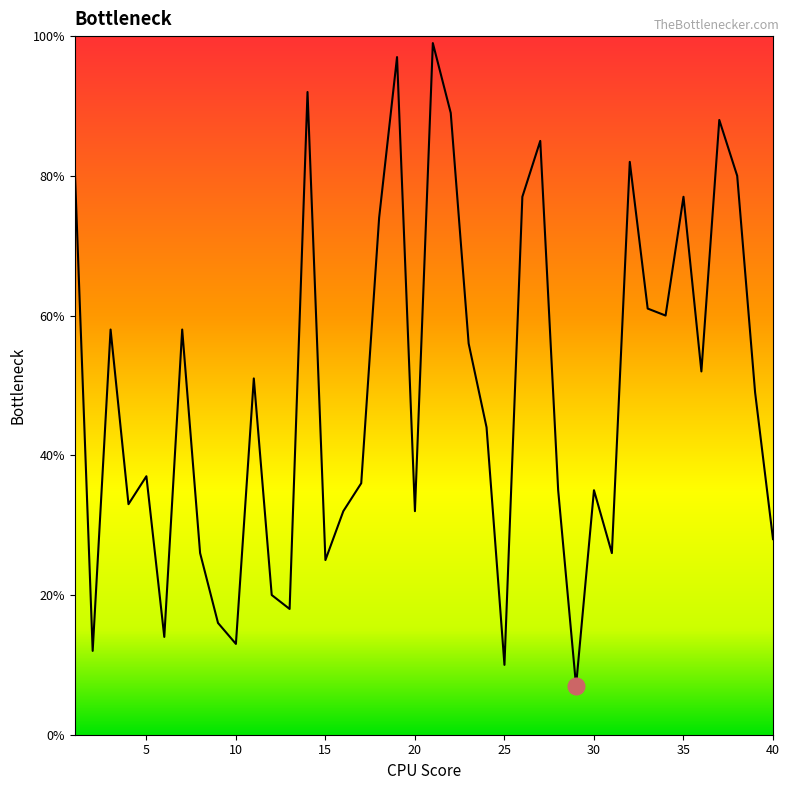

What is the difference between the maximum and minimum values?

92